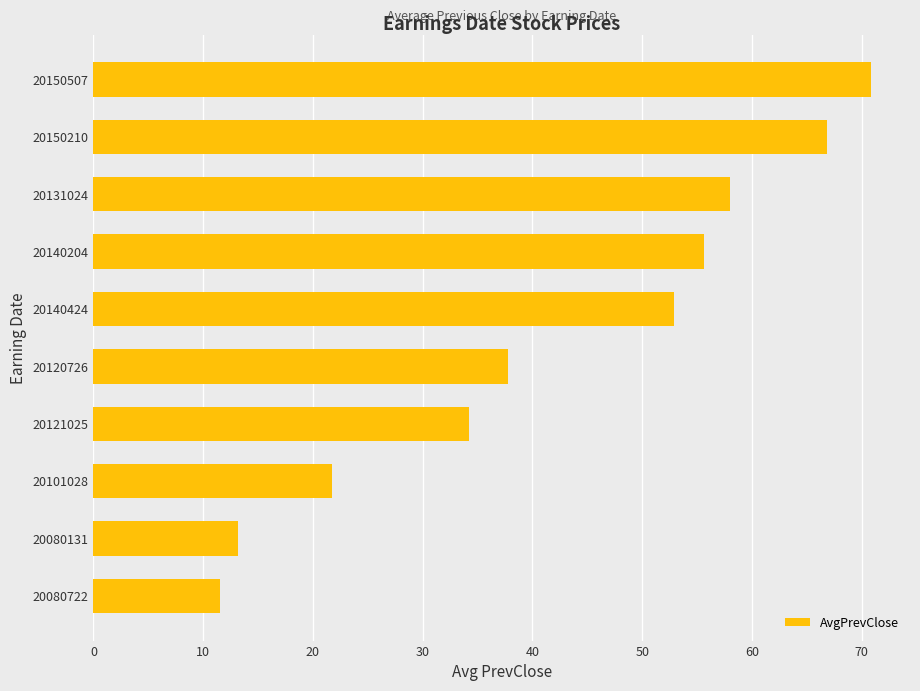

At which label is the value closest to 41?

20120726